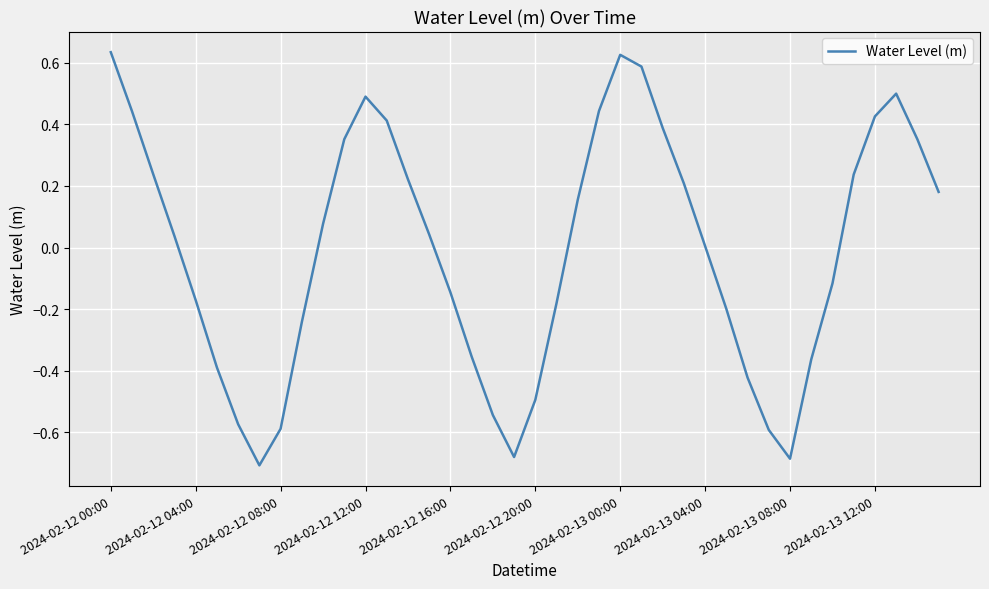

What is the value of the 10th point from the left?

-0.2